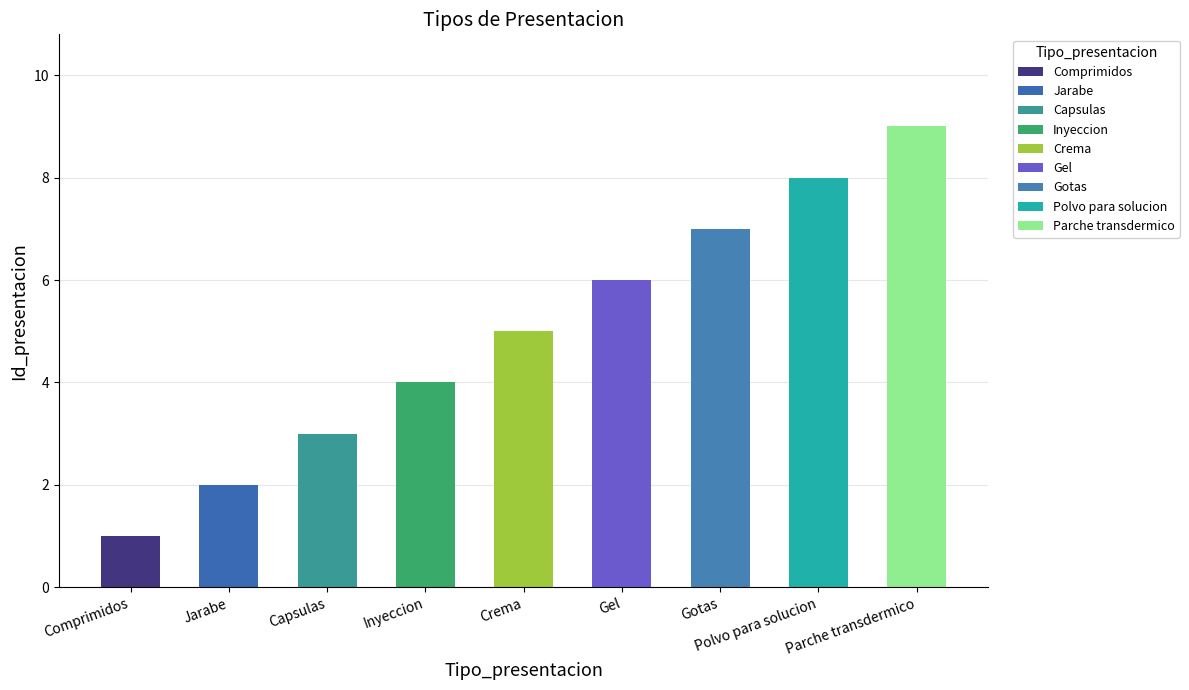

What is the change in value from Crema to Gel?

+1